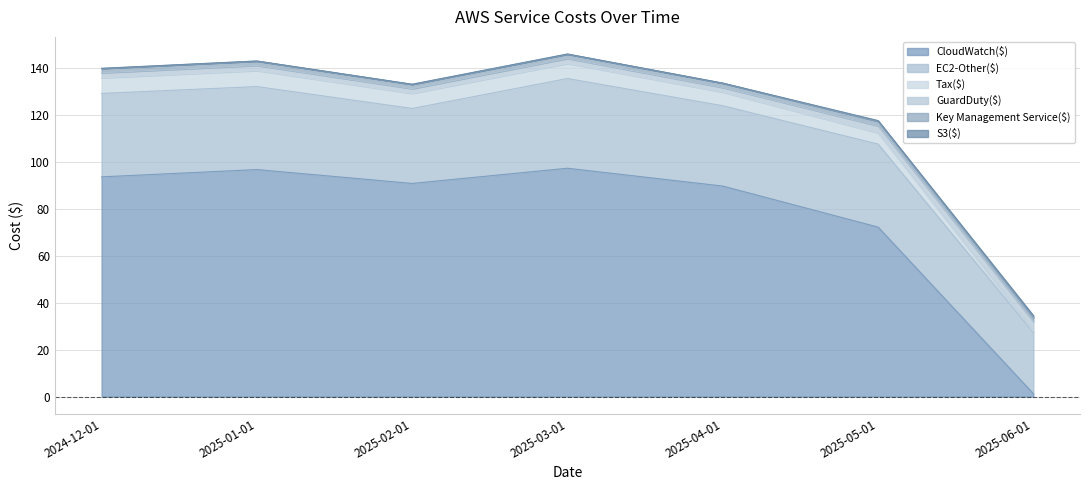

What is the highest value of the CloudWatch($) series?

97.4